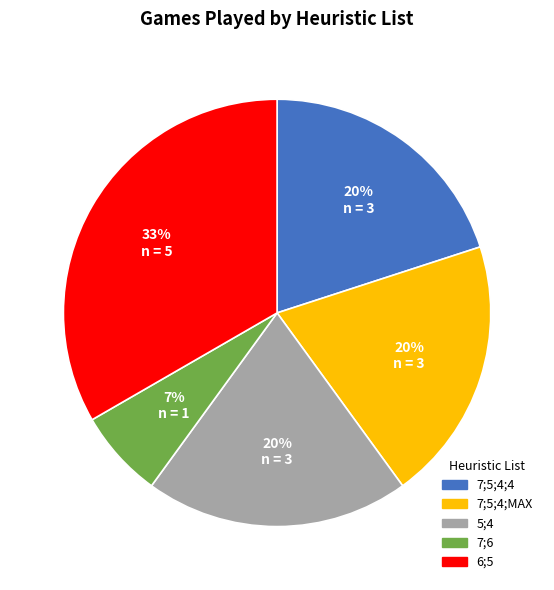

Does any single category account for the majority?

No